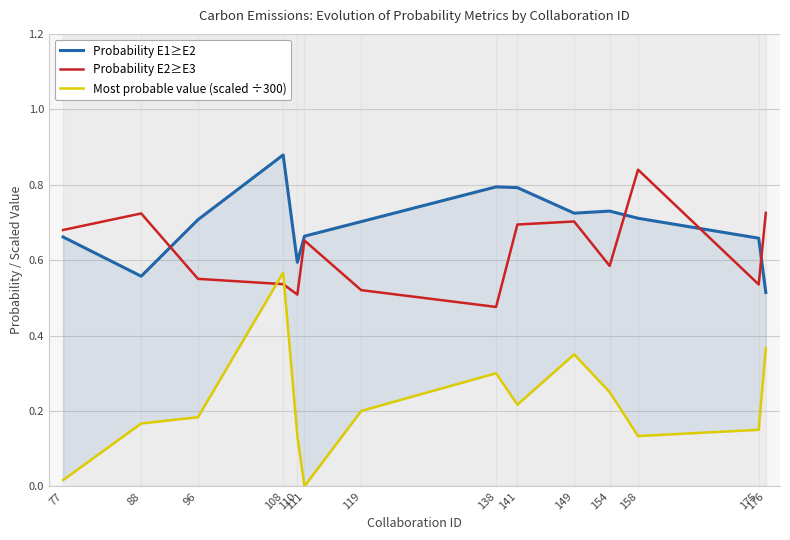

True or false: Most probable value (scaled ÷300) and Probability E2≥E3 intersect in this chart.

True